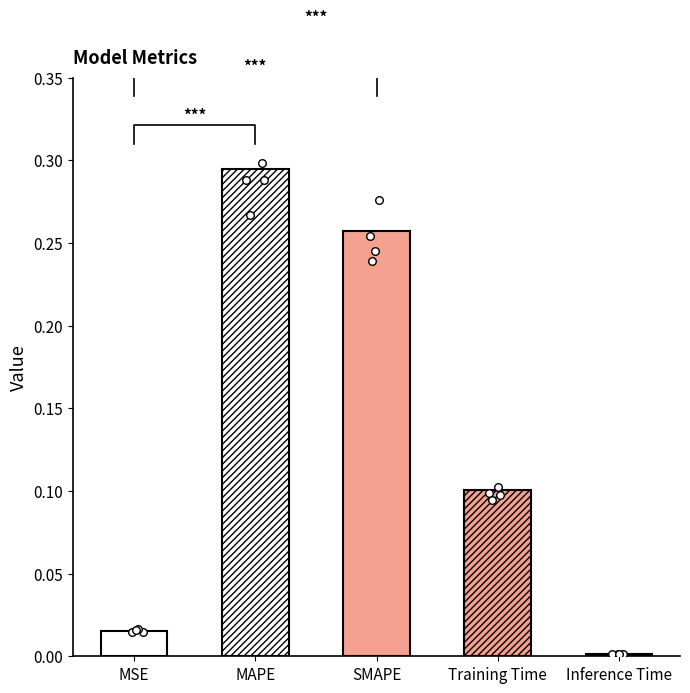

Which has a higher value, MAPE or SMAPE?

MAPE